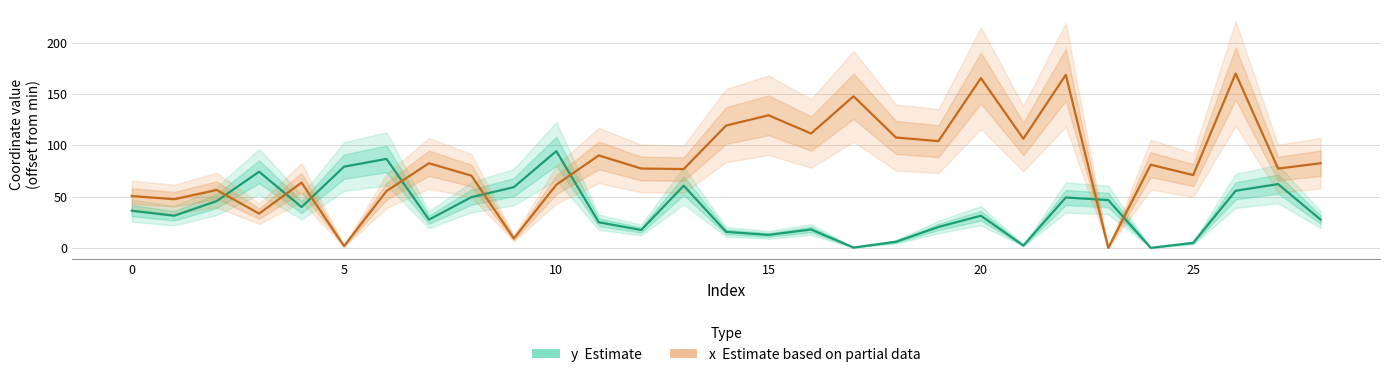

What is the average value of the y (Estimate) series?

37.2